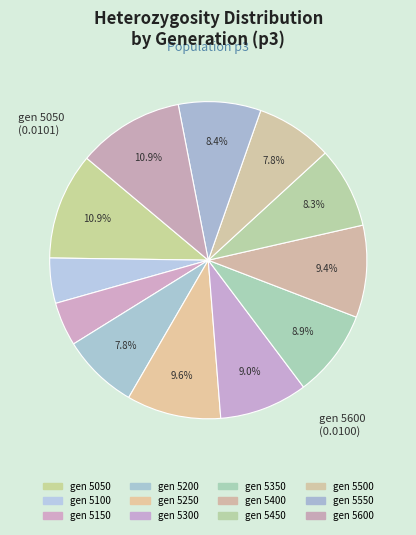

Is there any slice that represents more than half of the pie?

No